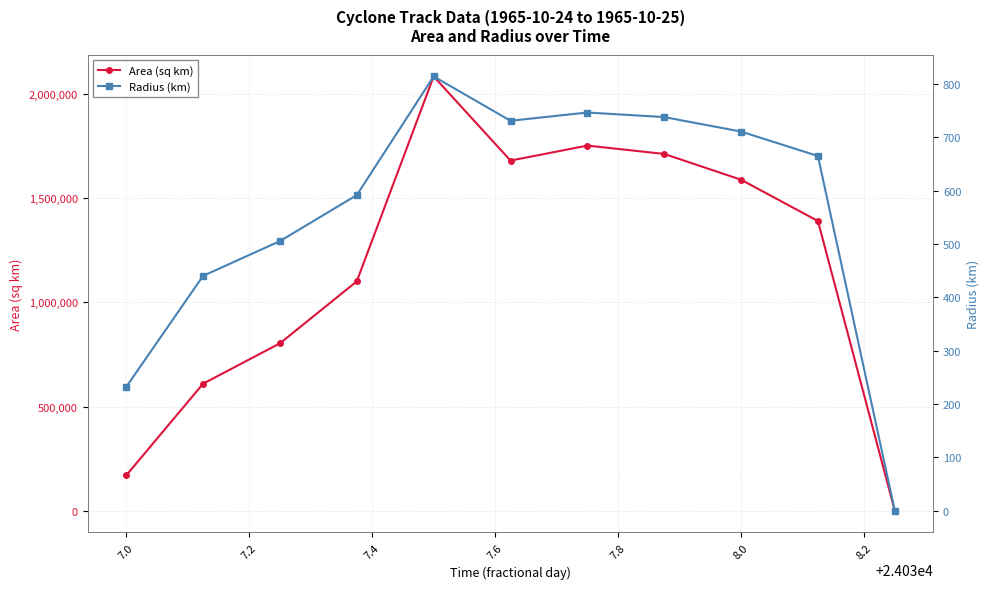

List the series in order of their overall mean, highest first.

Area (sq km), Radius (km)